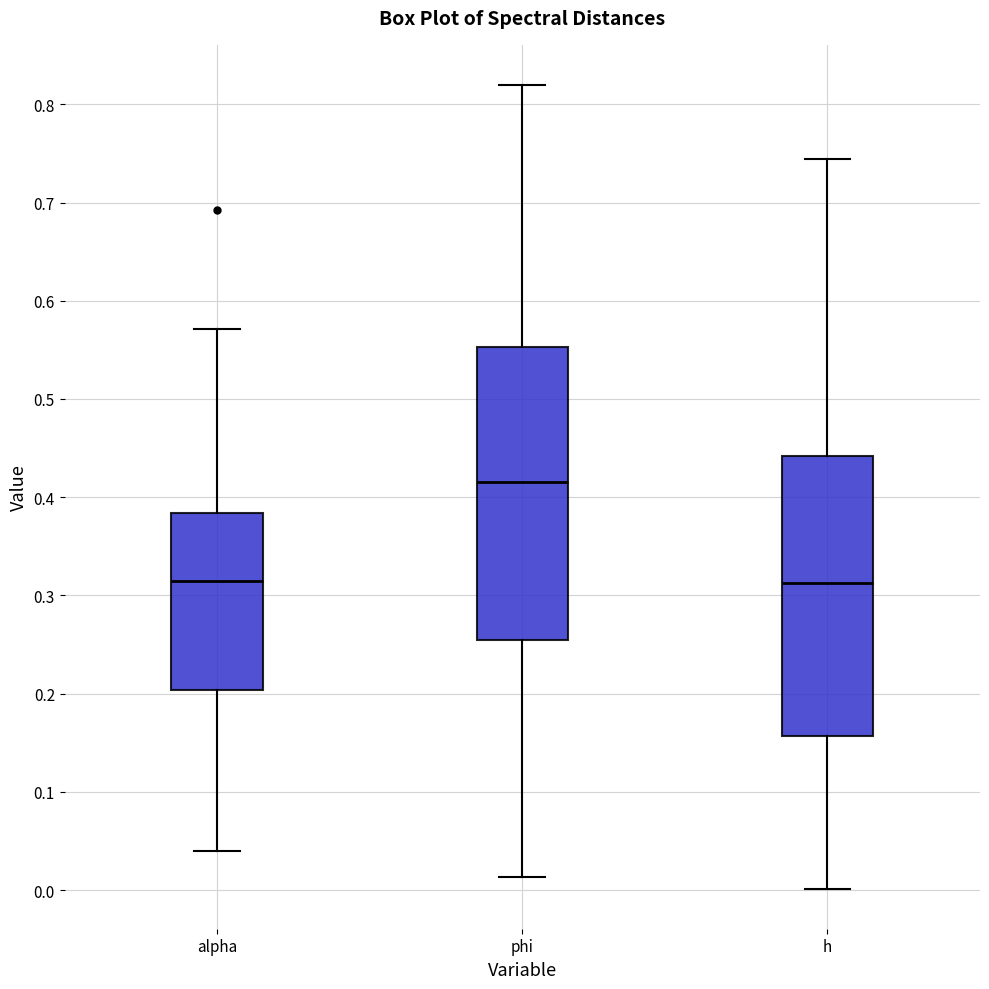

Where does the lower whisker of the box for h end on the y-axis? The values are not printed on the chart, so give them approximately, as read against the axis.

0.00